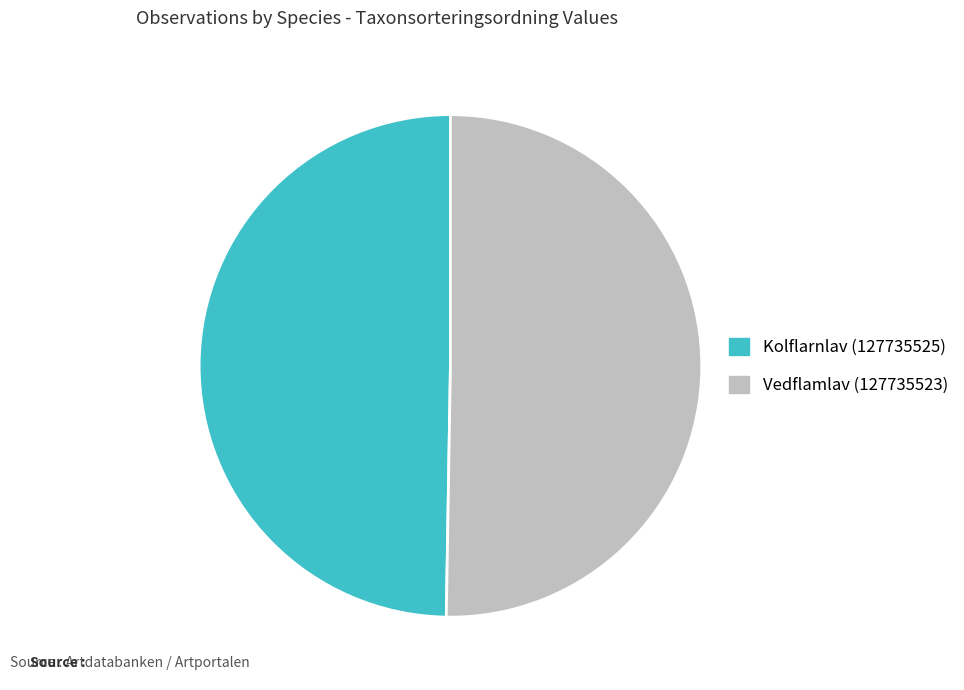

What is the smallest slice in the pie chart?

Kolflarnlav (127735525)